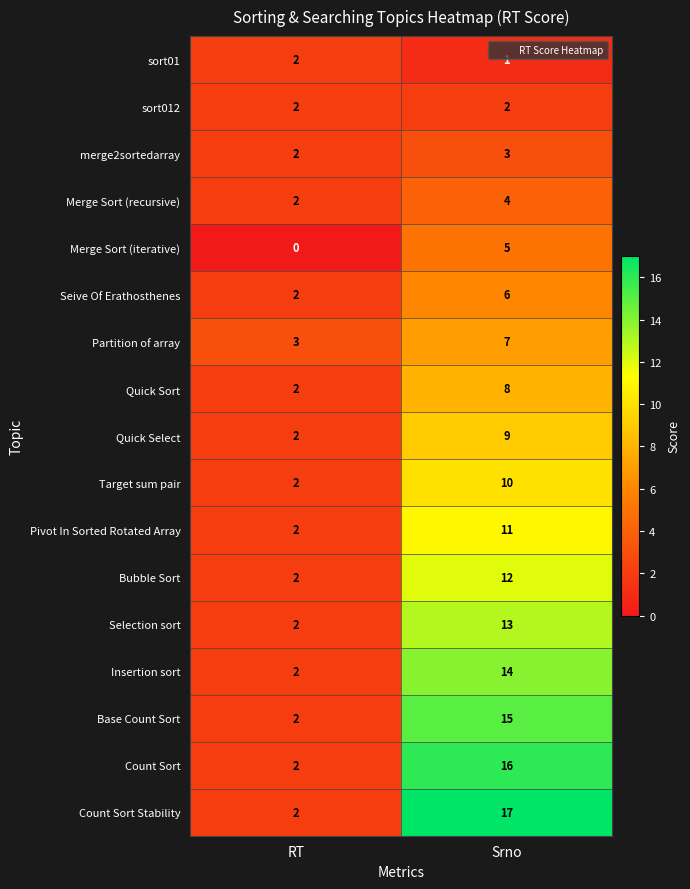

What is the average value of the Count Sort Stability series?

10